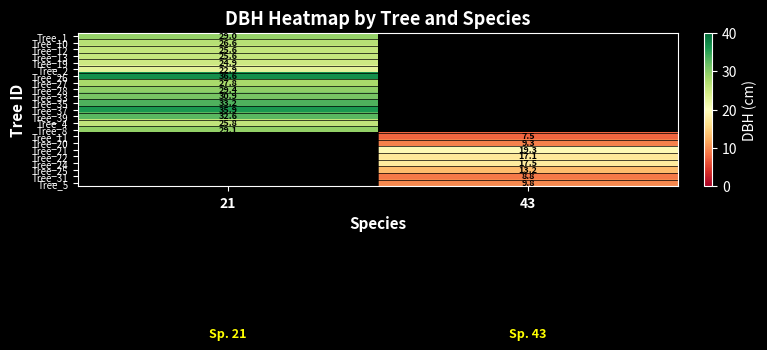

The Tree_24 series shows 30.7 at 43. True or false?

False